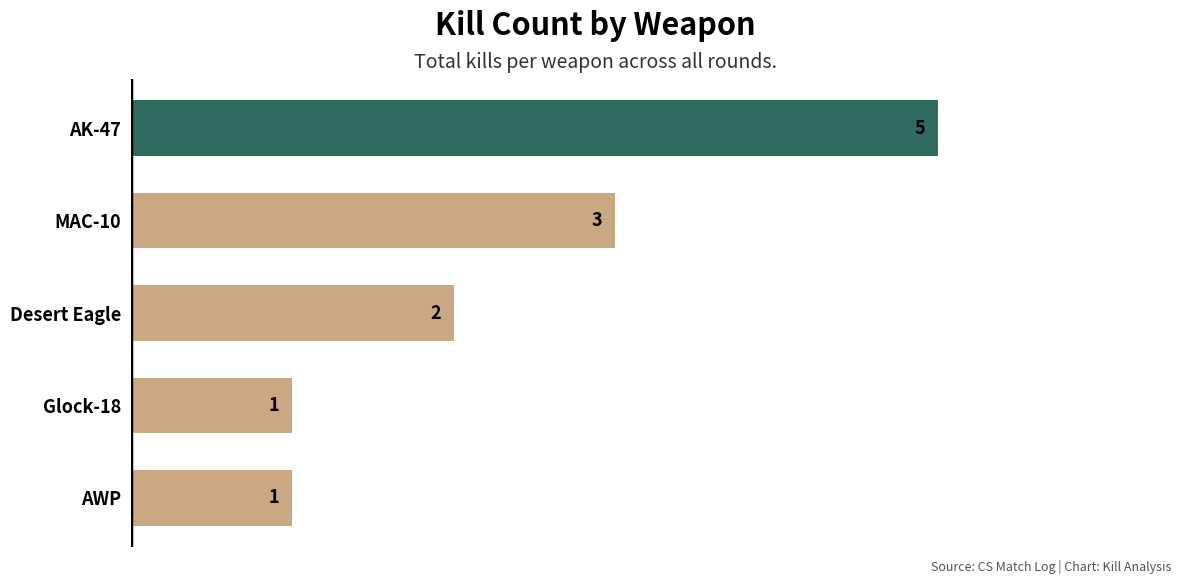

Are the bars grouped side by side (vs. stacked)?

No